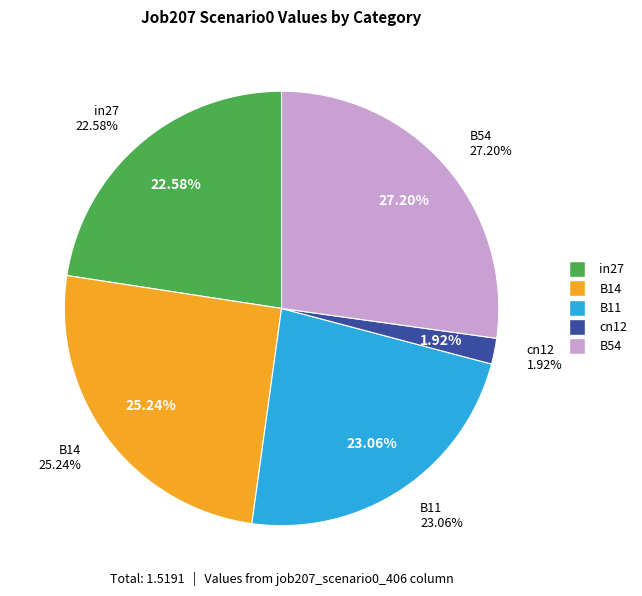

Does B54 account for over 50% of the chart?

No